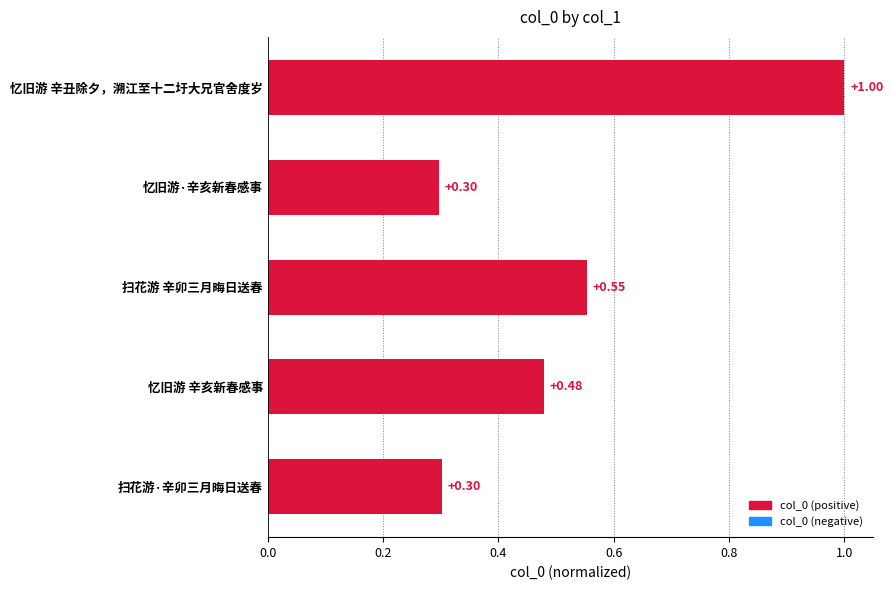

What is the difference between the maximum and second lowest values?

0.7